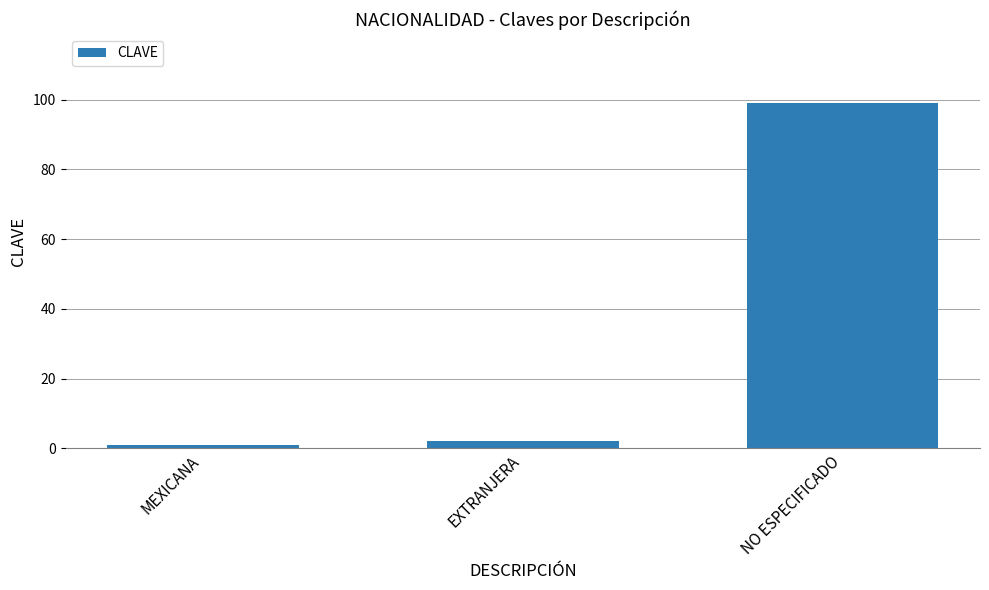

What is the value of the 3rd bar from the left?

99